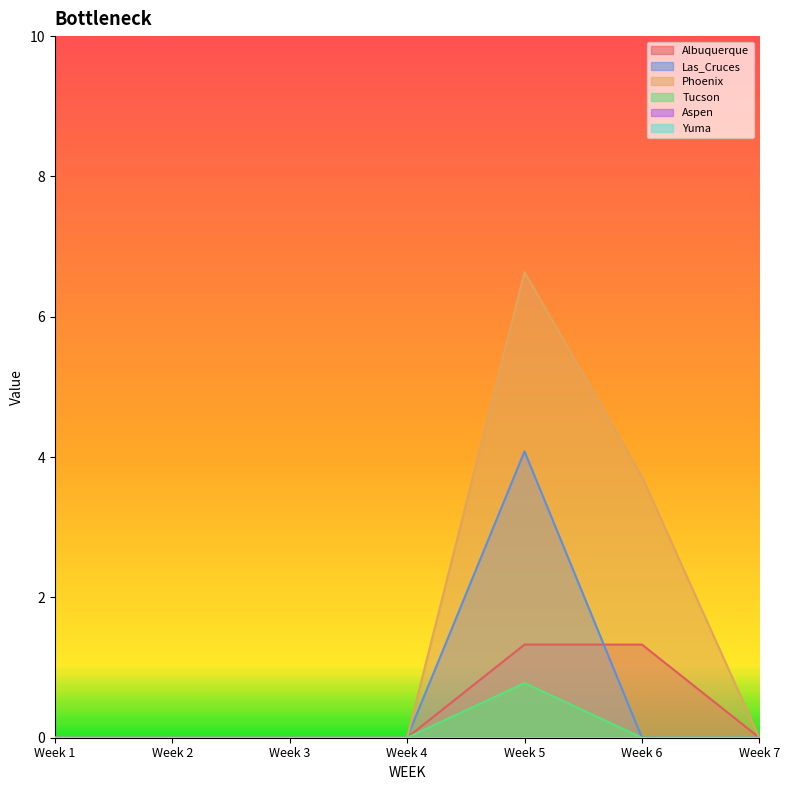

True or false: Phoenix and Albuquerque cross at least once.

False